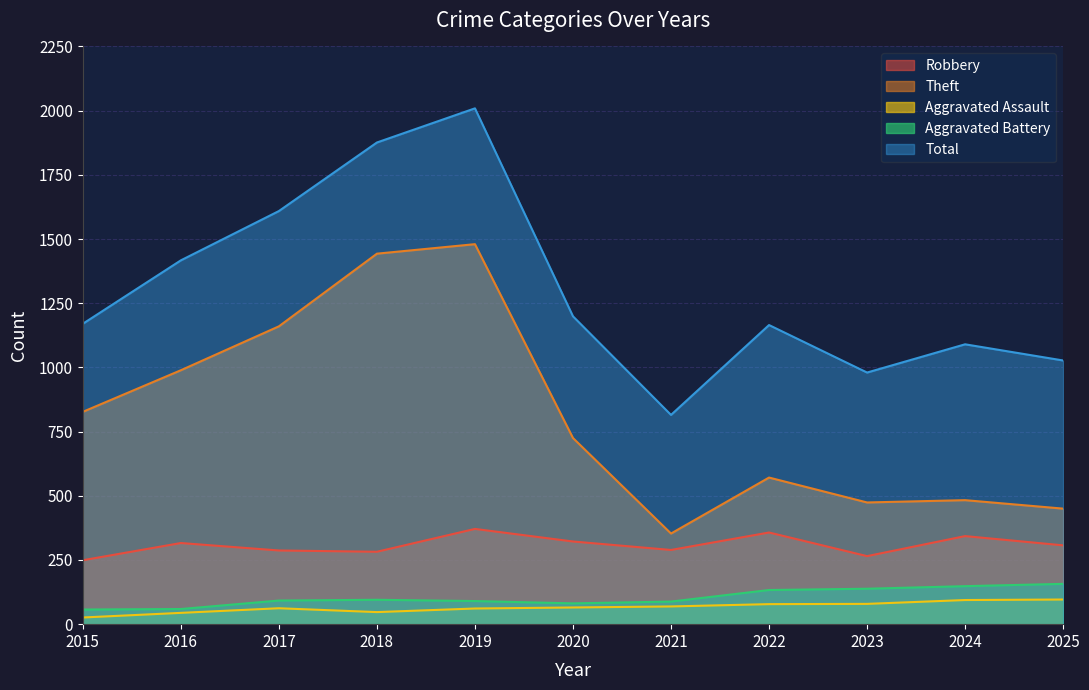

Which category has the highest value in the Aggravated Assault series?

2025